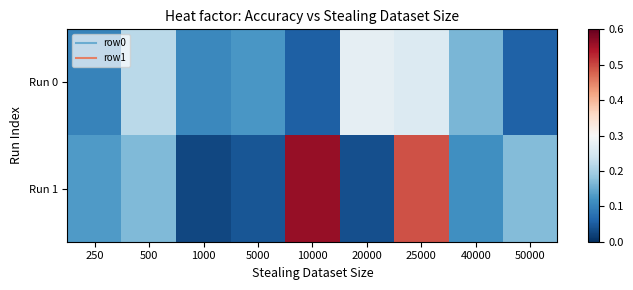

Between 1000 and 25000, which is larger?

25000